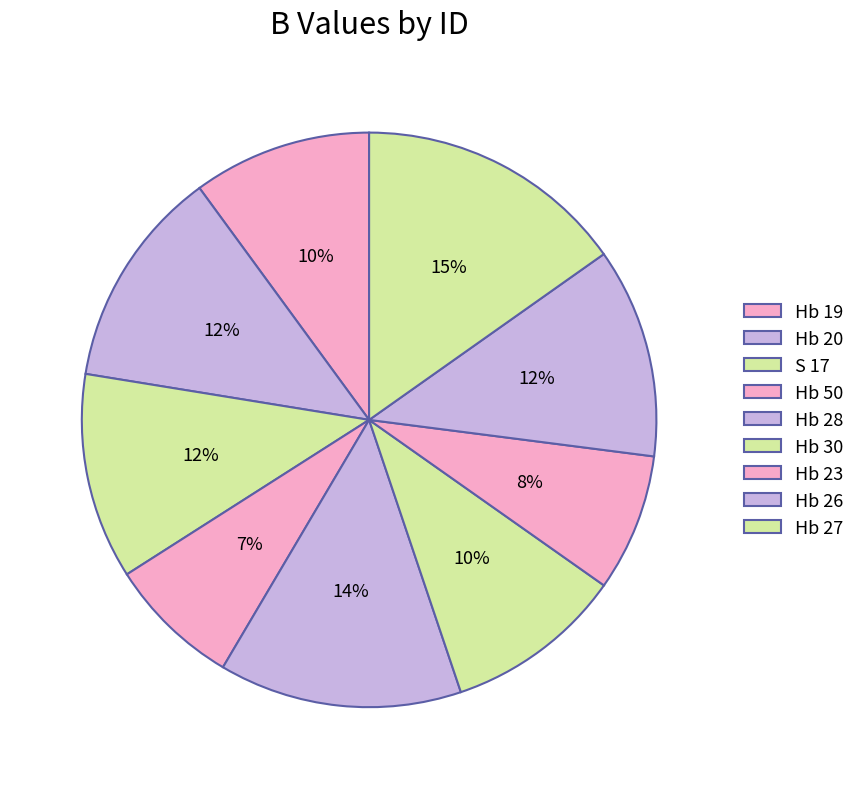

How many slices are in this pie chart?

9